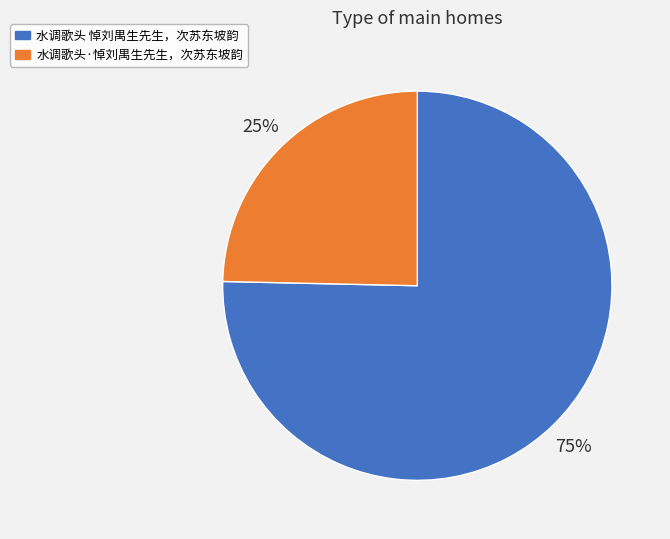

What is the smallest slice in the pie chart?

水调歌头·悼刘禺生先生，次苏东坡韵